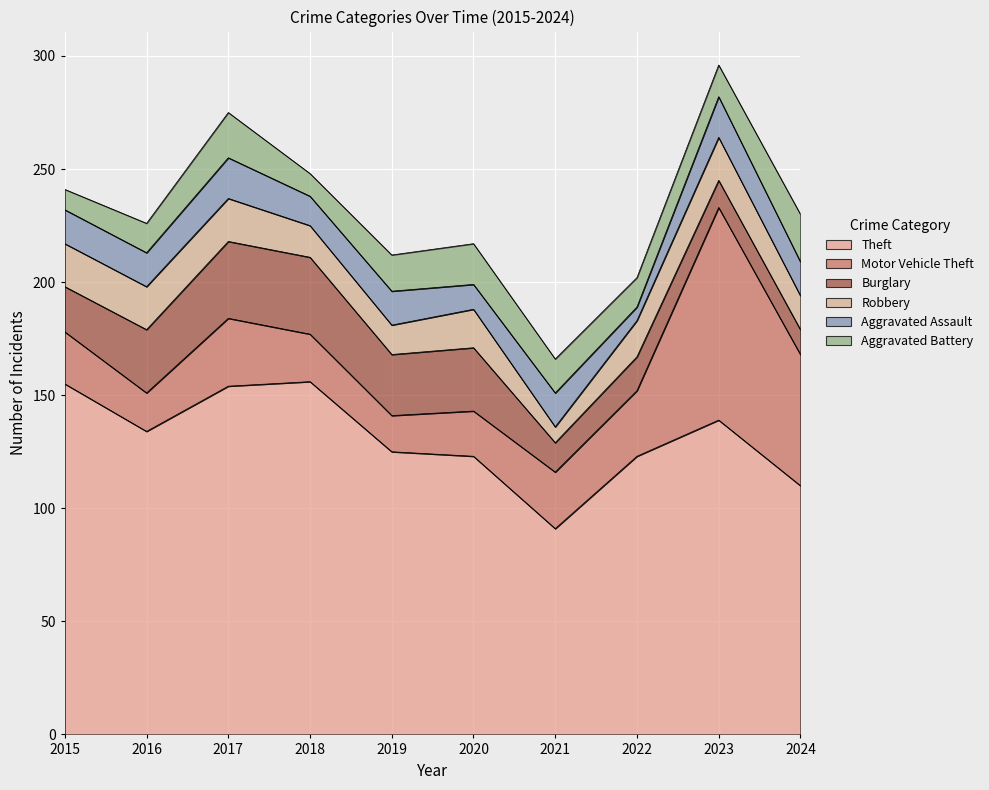

Is it true that Motor Vehicle Theft equals 28 at 2020?

False